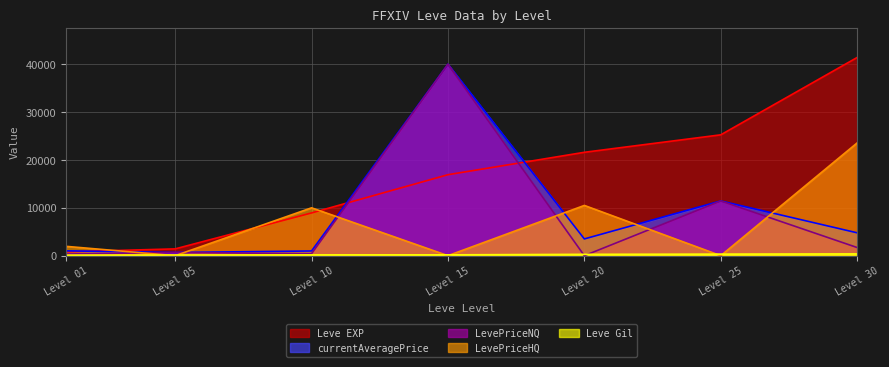

What are all the series names shown in the legend?

Leve EXP, Leve Gil, currentAveragePrice, LevePriceNQ, LevePriceHQ